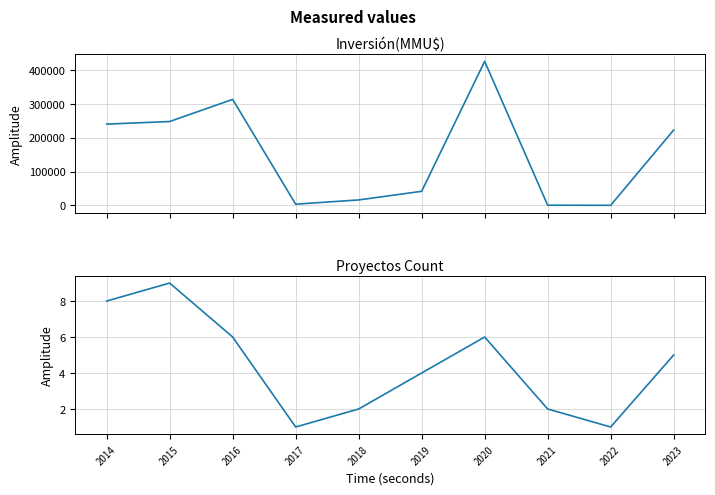

What is the value of the Proyectos Count point at the 4th from the left?

1